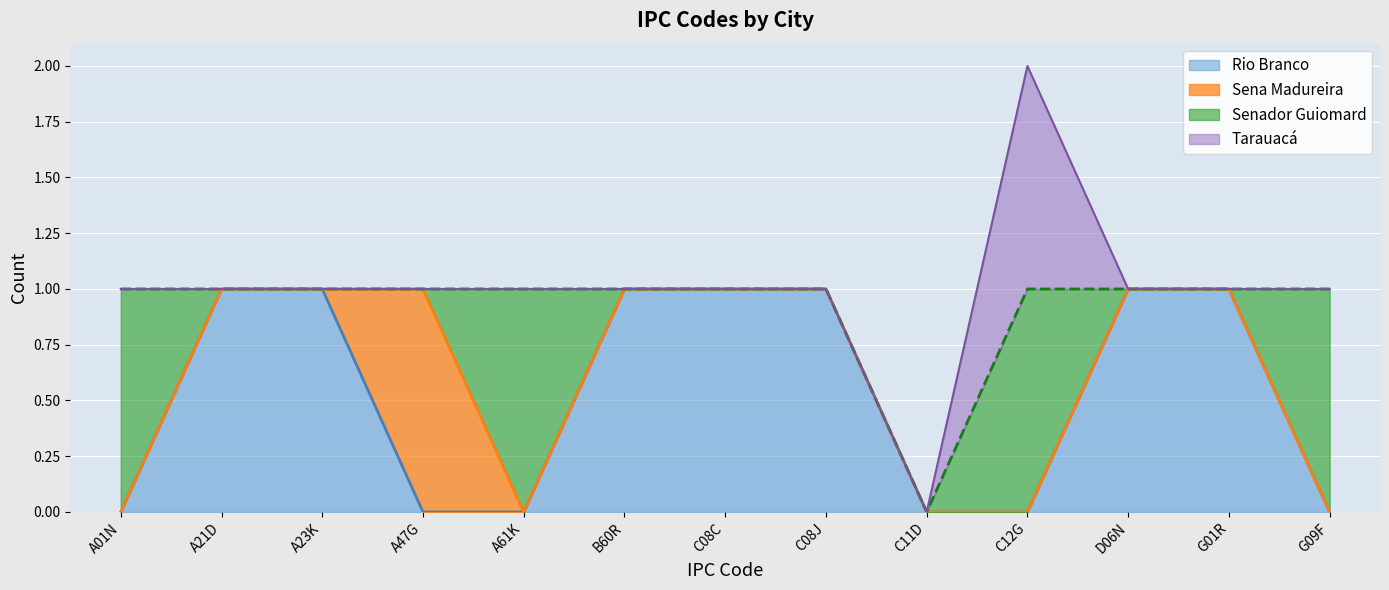

How many interior local peaks does the Tarauacá series have?

1